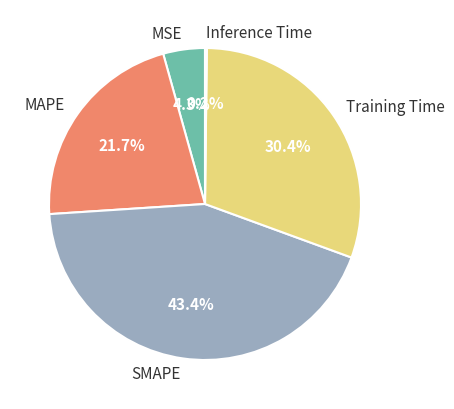

True or false: Training Time accounts for 30% of the total.

True